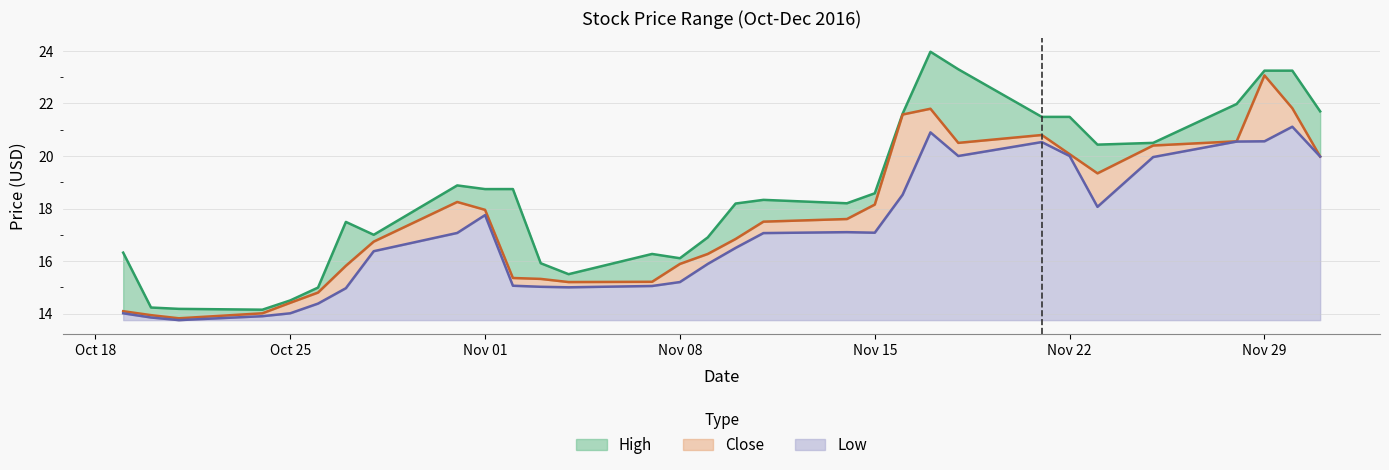

The value of Close at 2016-11-16 is 21.6. True or false?

True